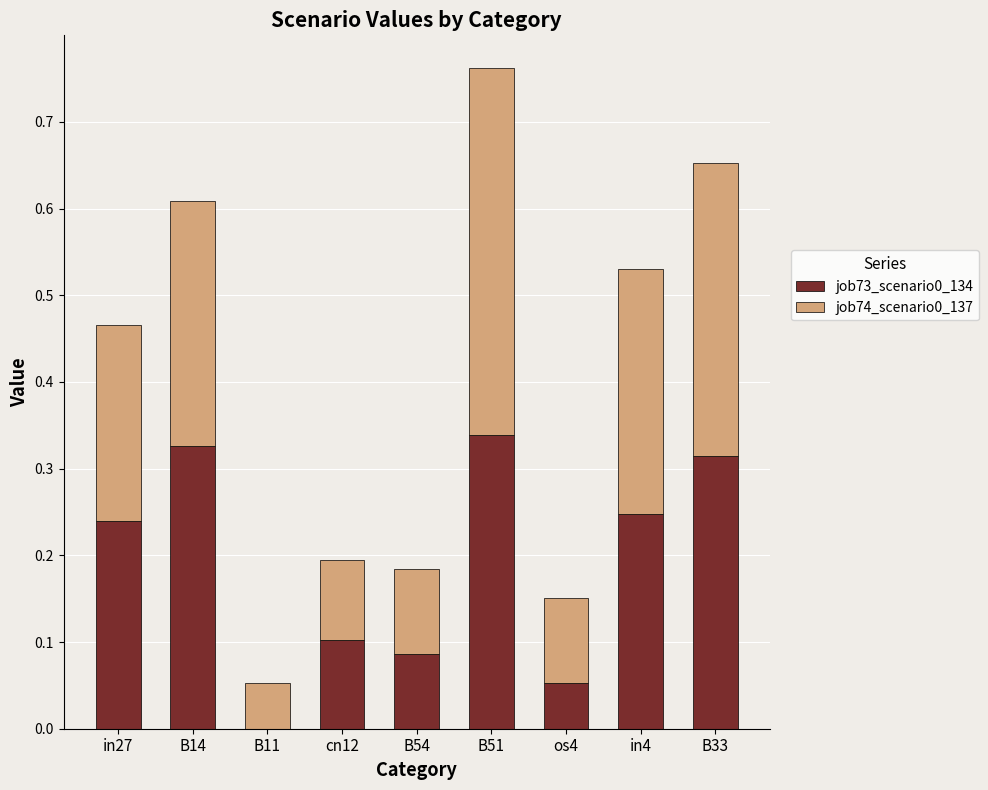

What is the sum of the job73_scenario0_134 values at B33 and in27?

0.6